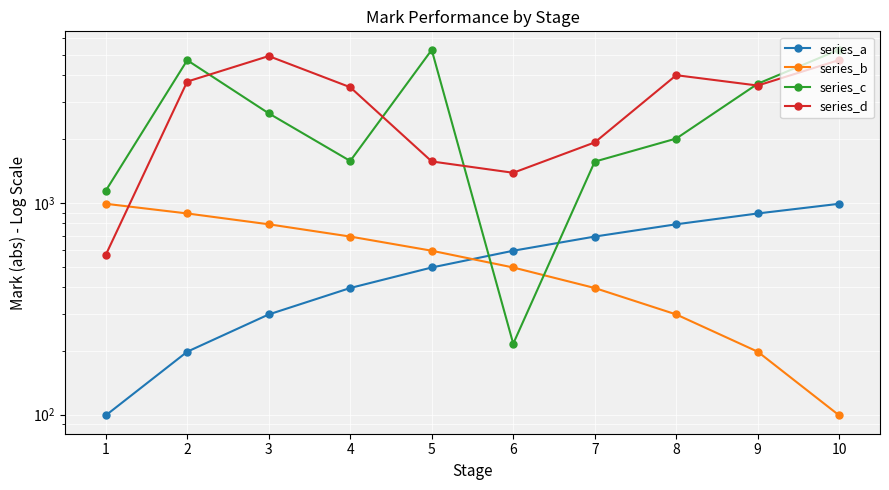

Reading left to right, transcribe all the data shown in this chart.

series_a: 1=99	2=198	3=297	4=396	5=495	6=594	7=693	8=792	9=891	10=990
series_b: 1=990	2=891	3=792	4=693	5=594	6=495	7=396	8=297	9=198	10=99
series_c: 1=1140	2=4720	3=2648	4=1577	5=5281	6=216	7=1566	8=2013	9=3655	10=5296
series_d: 1=567	2=3741	3=4937	4=3518	5=1569	6=1387	7=1930	8=4010	9=3583	10=4731